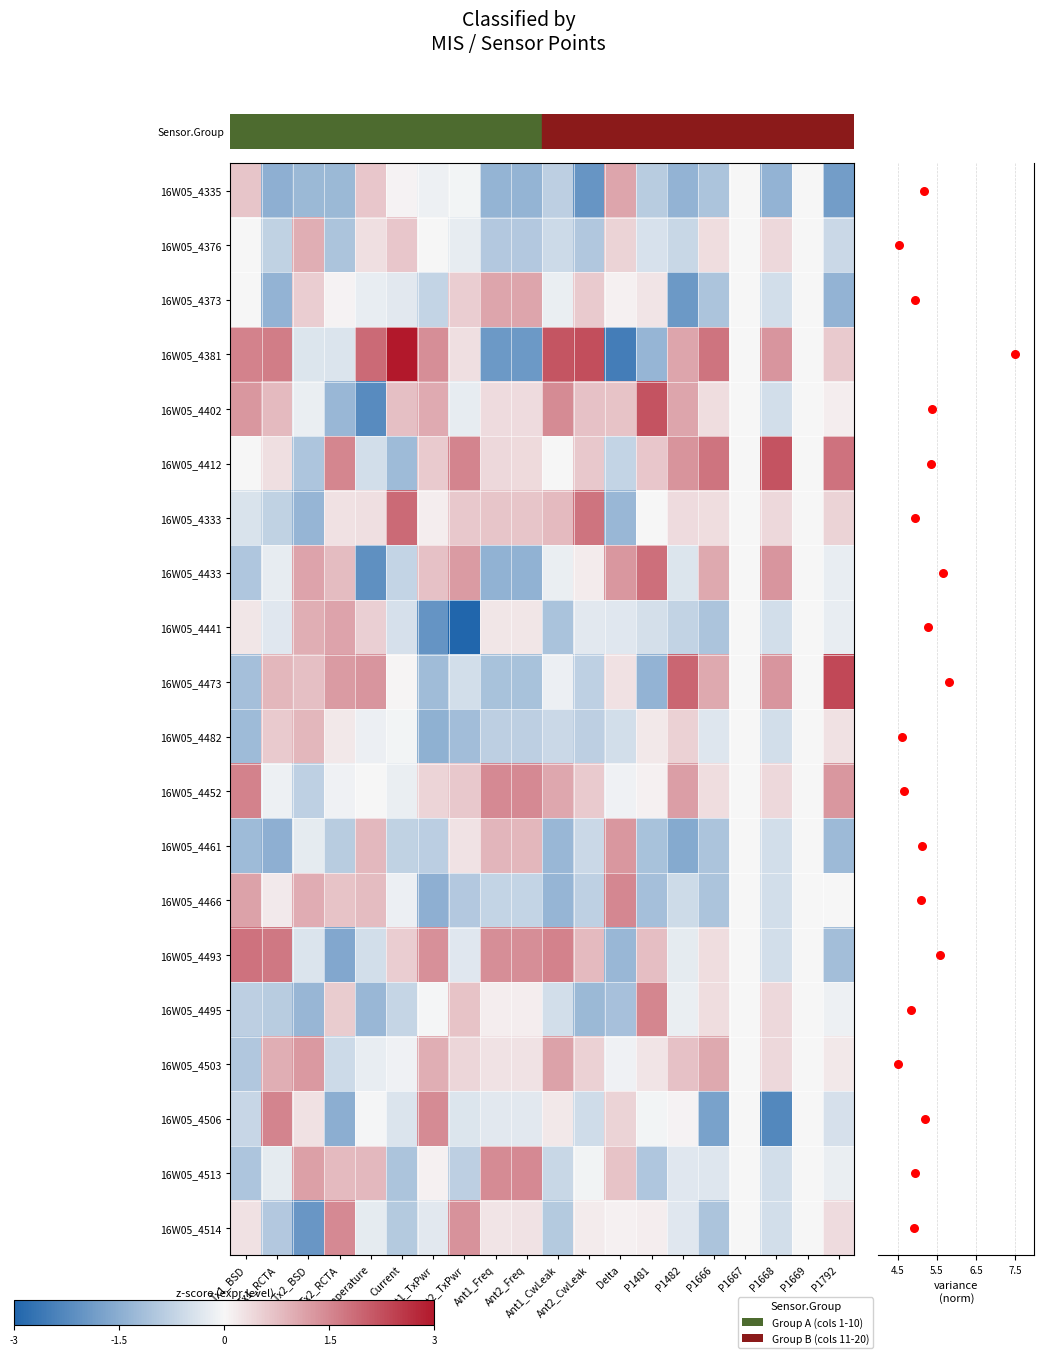

The 16W05_4376 series shows -0.6 at Ant1_CwLeak. True or false?

True